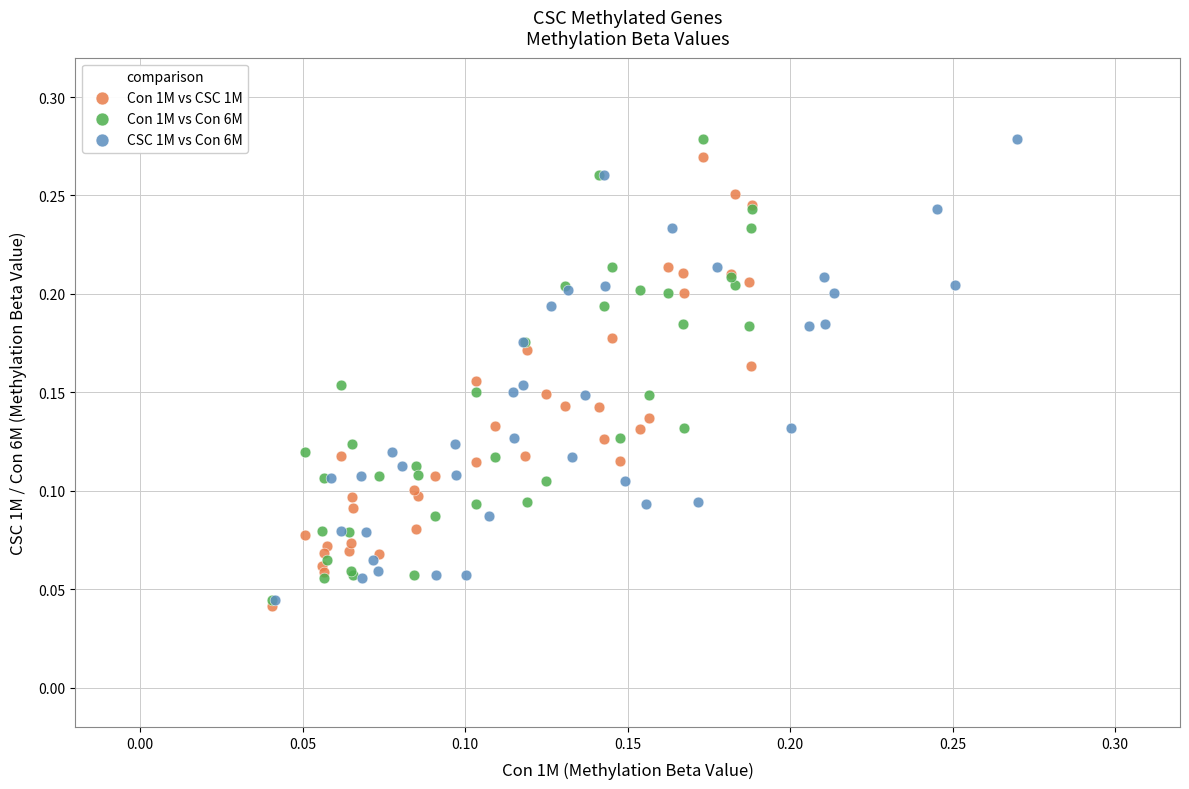

What are all the series names shown in the legend?

Con 1M vs CSC 1M, Con 1M vs Con 6M, CSC 1M vs Con 6M